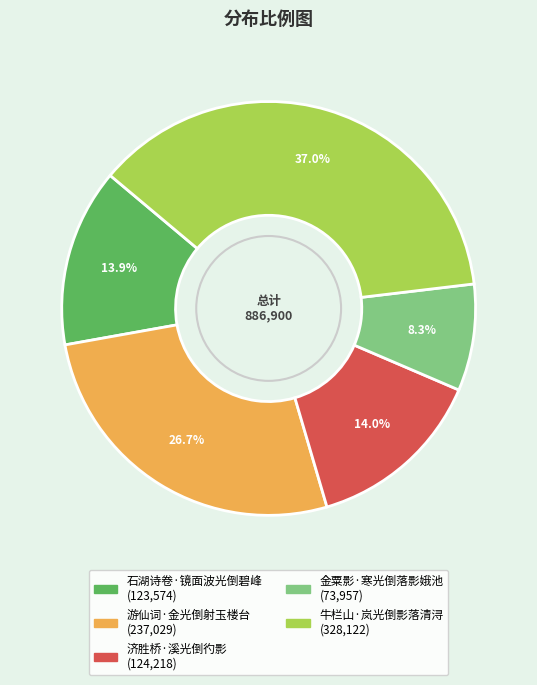

What portion of the pie excludes 牛栏山·岚光倒影落清浔?

63.0%